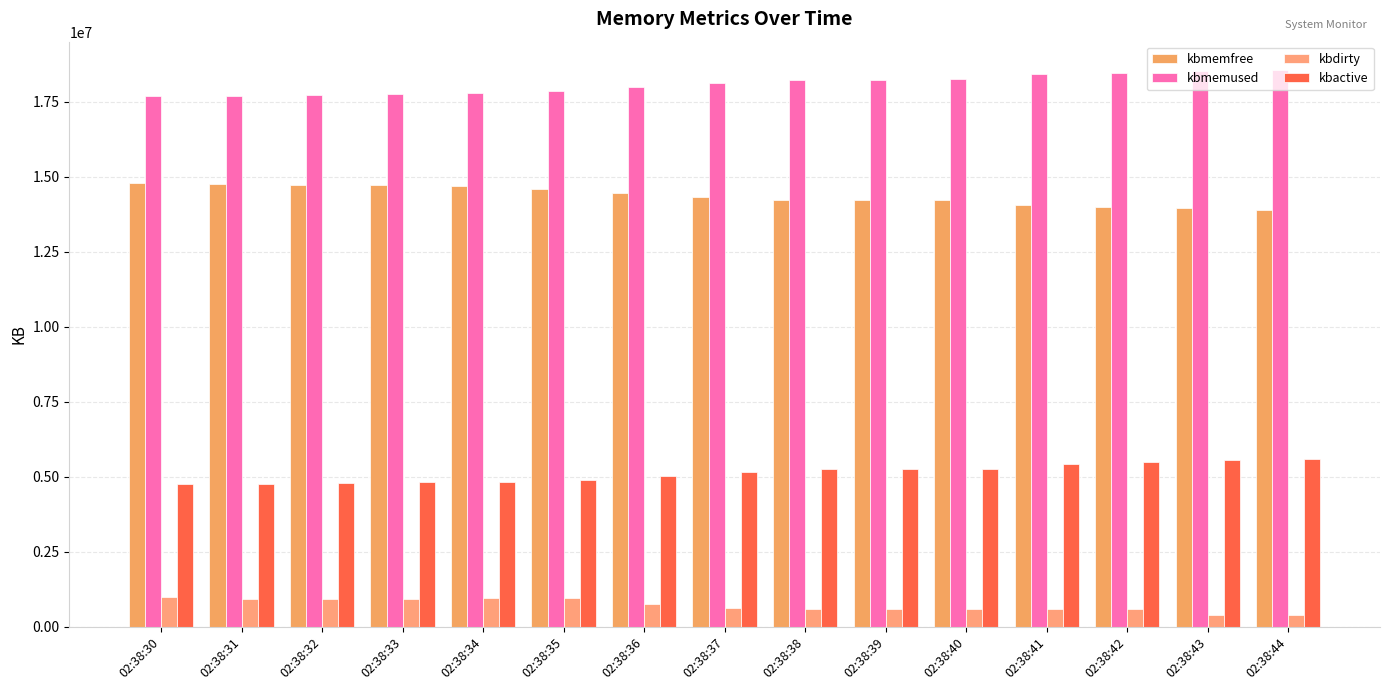

What is the sum of all kbdirty values?

10858204